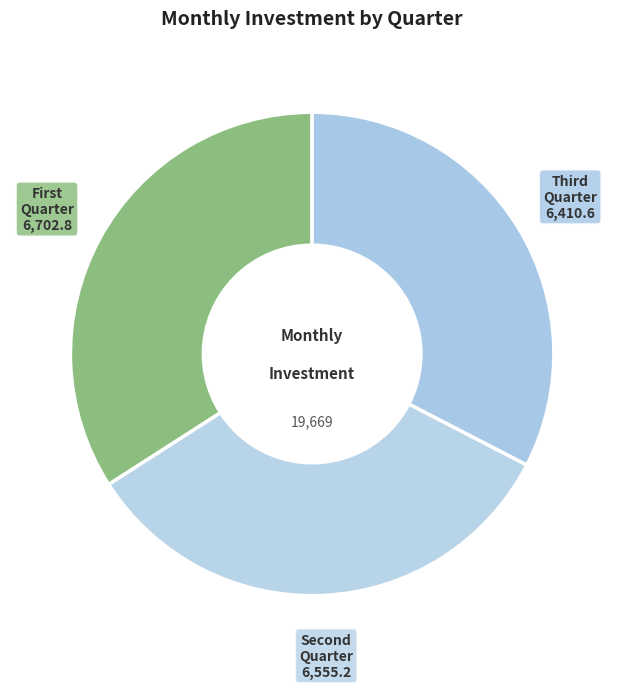

How many slices are in this pie chart?

3